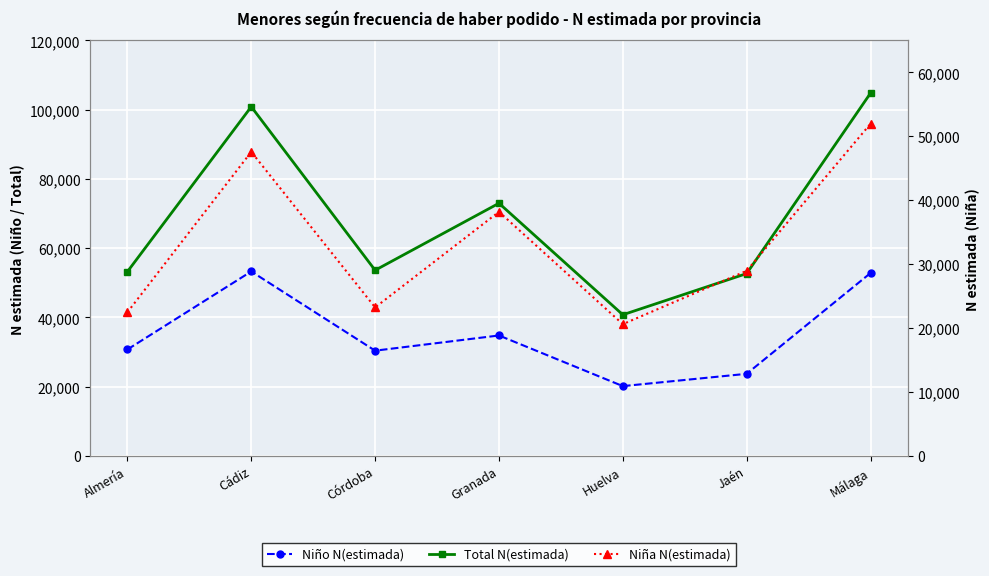

At which category does Niño N(estimada) reach its first local valley?

Córdoba